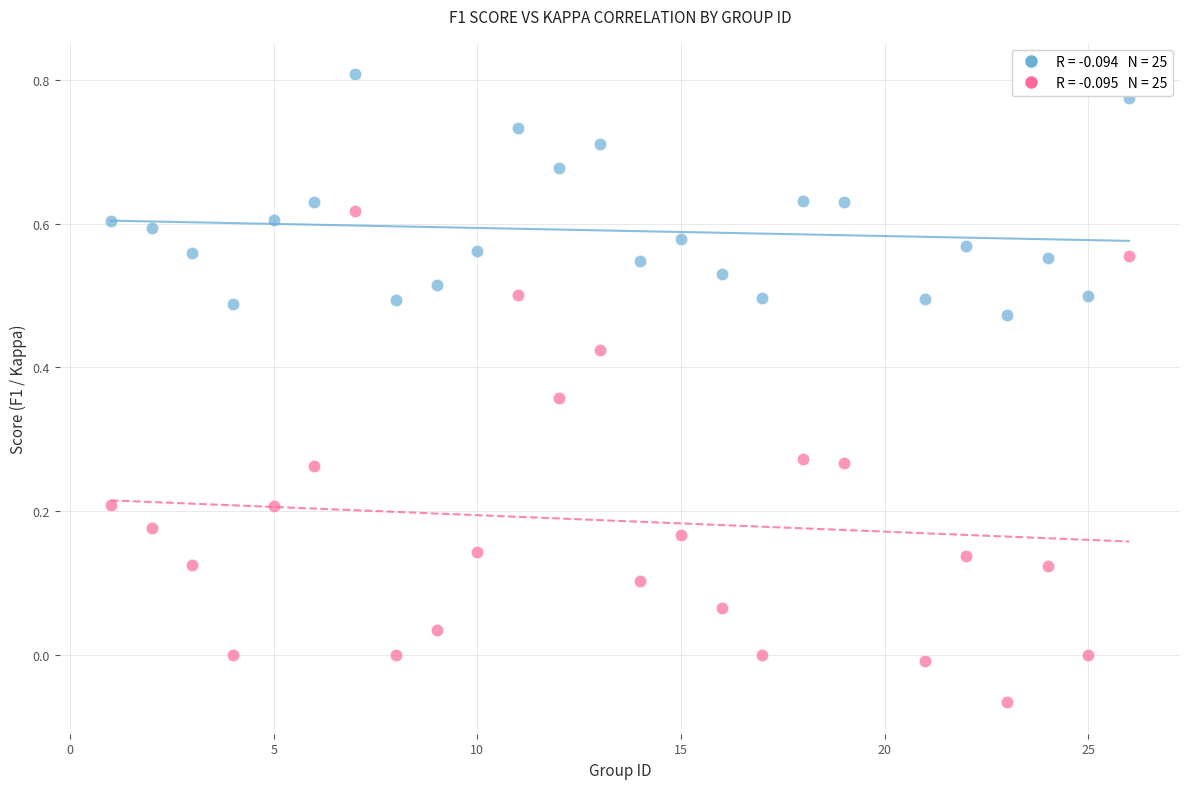

Across all data points, what is the range of Y values (max minus min)?

0.9